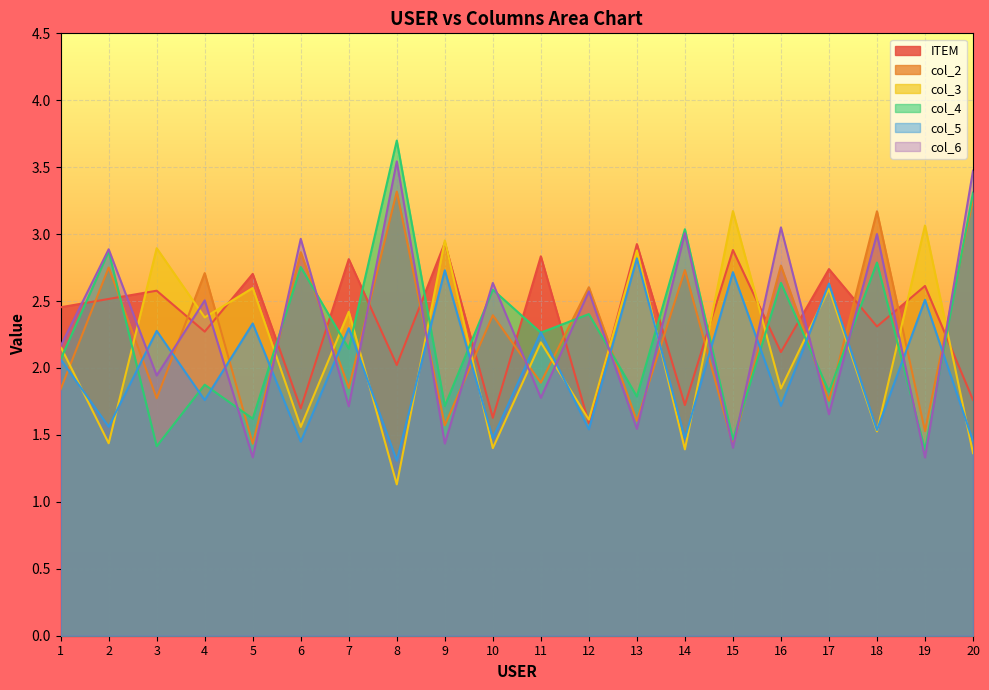

What is the lowest value of the col_4 series?

1.4